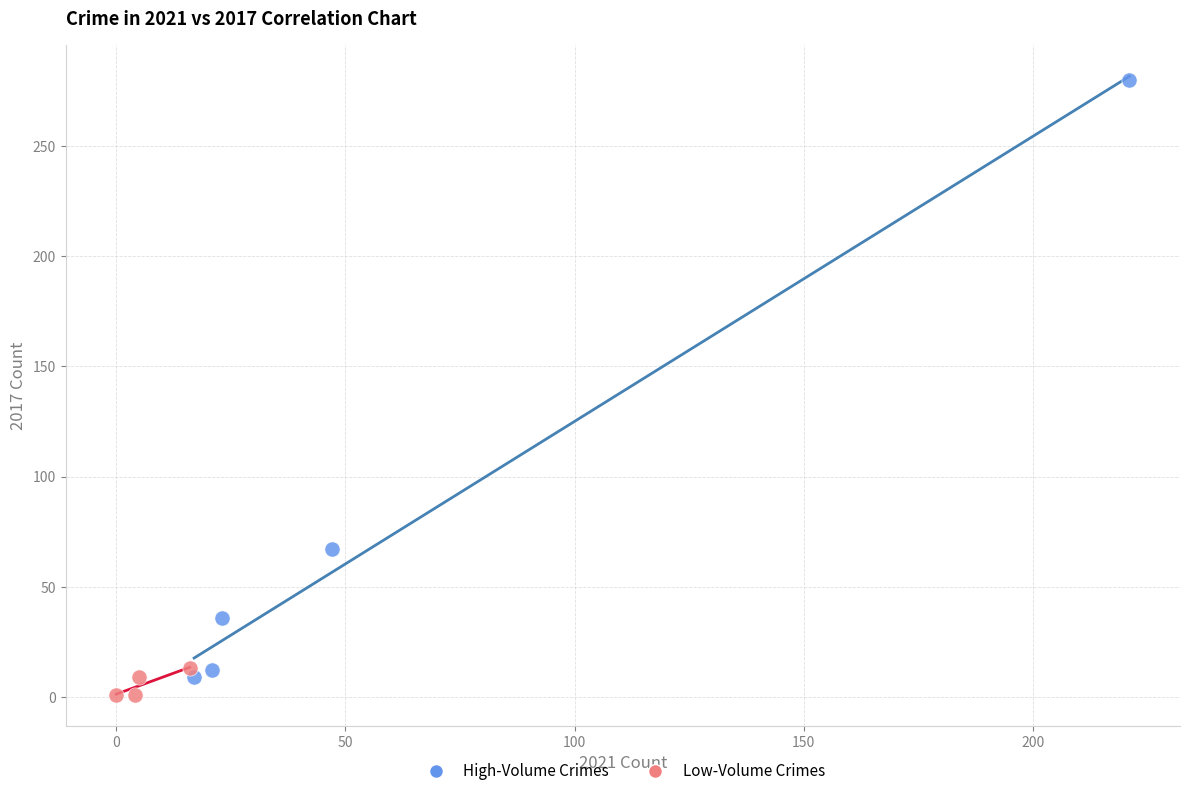

Which series has the widest spread of Y values?

High-Volume Crimes